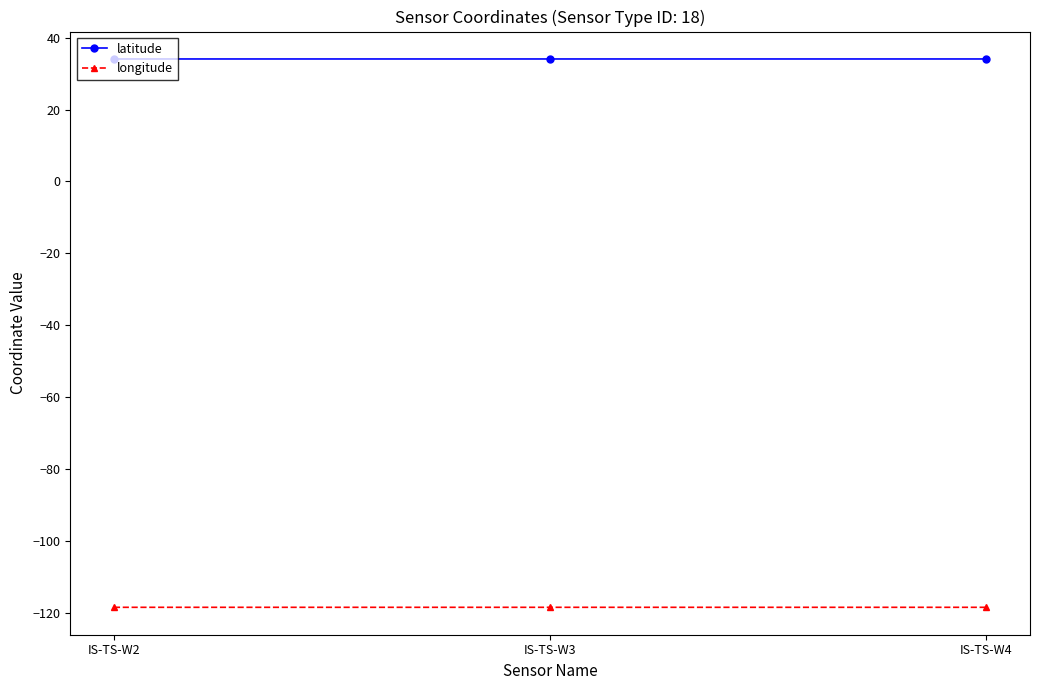

List the series in order of their overall mean, lowest first.

longitude, latitude